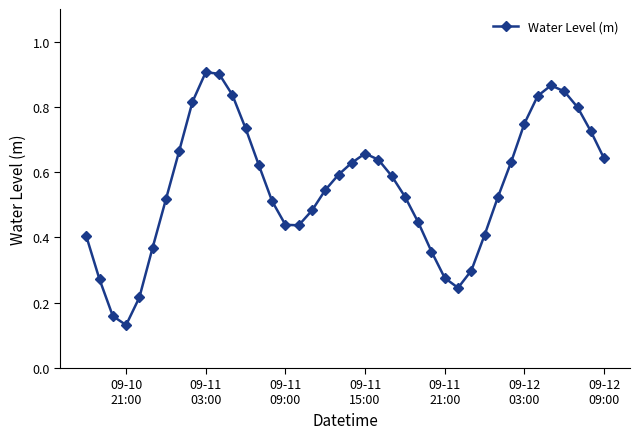

What is the sum of all values?

22.2